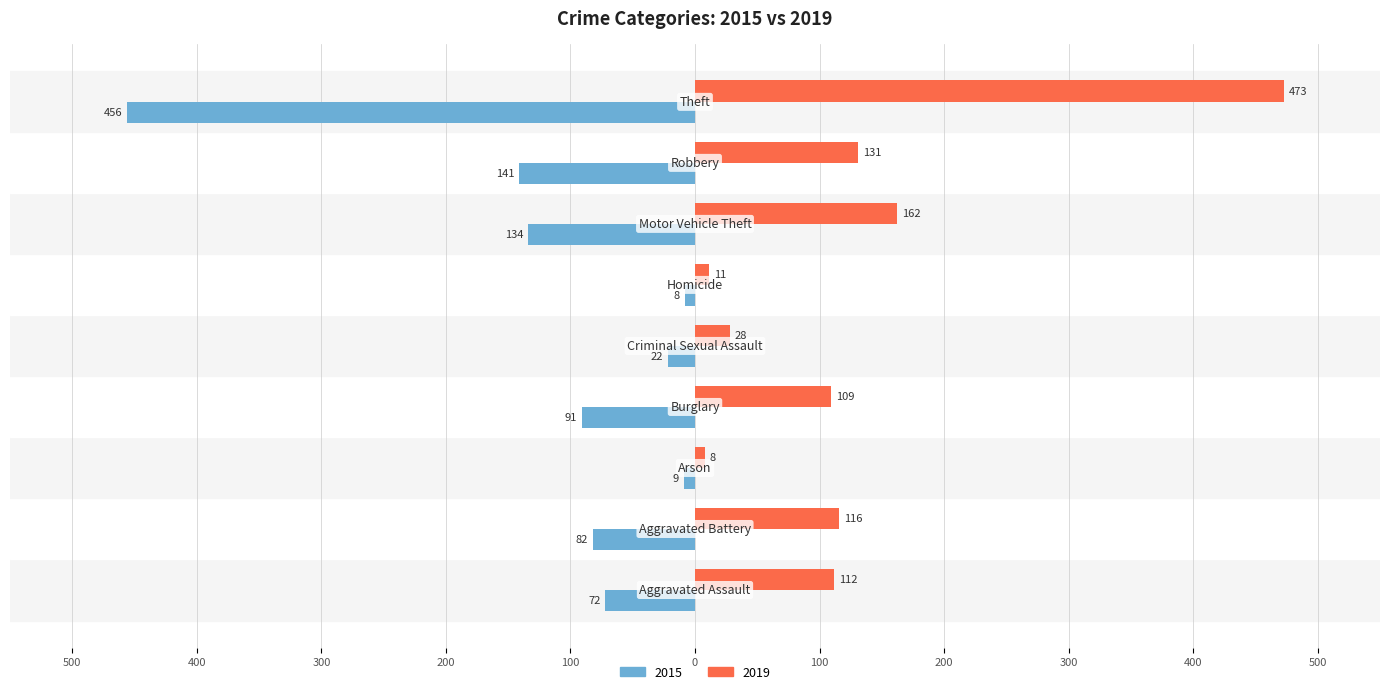

What are all the series names shown in the legend?

2015, 2019